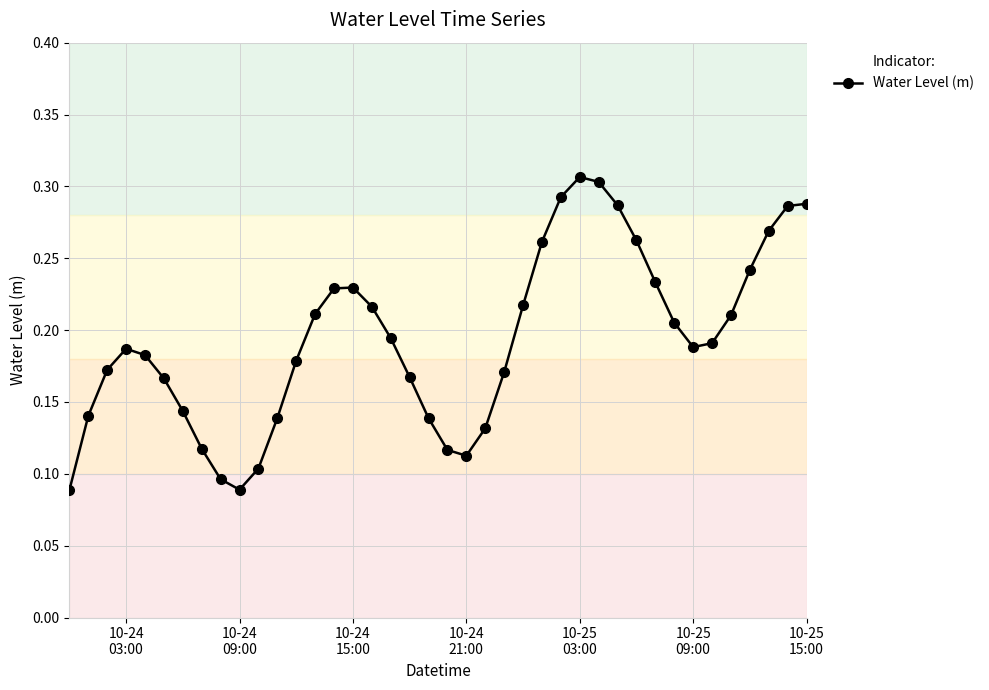

Does the chart have visible grid lines?

Yes